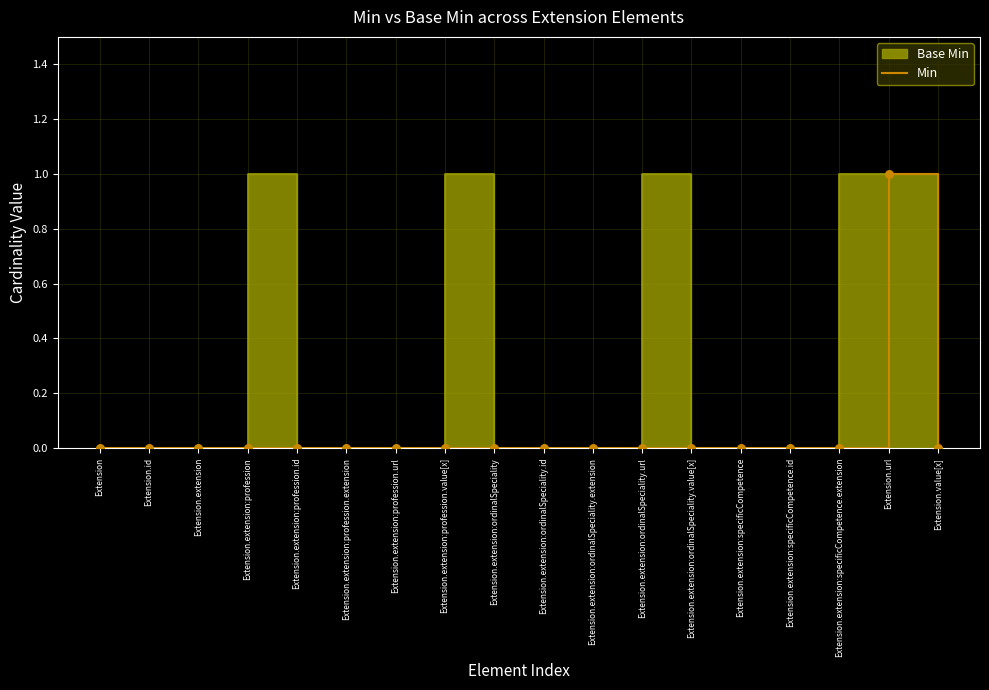

Between Extension.extension:ordinalSpeciality.value[x] and Extension.id, which is larger?

Extension.extension:ordinalSpeciality.value[x]